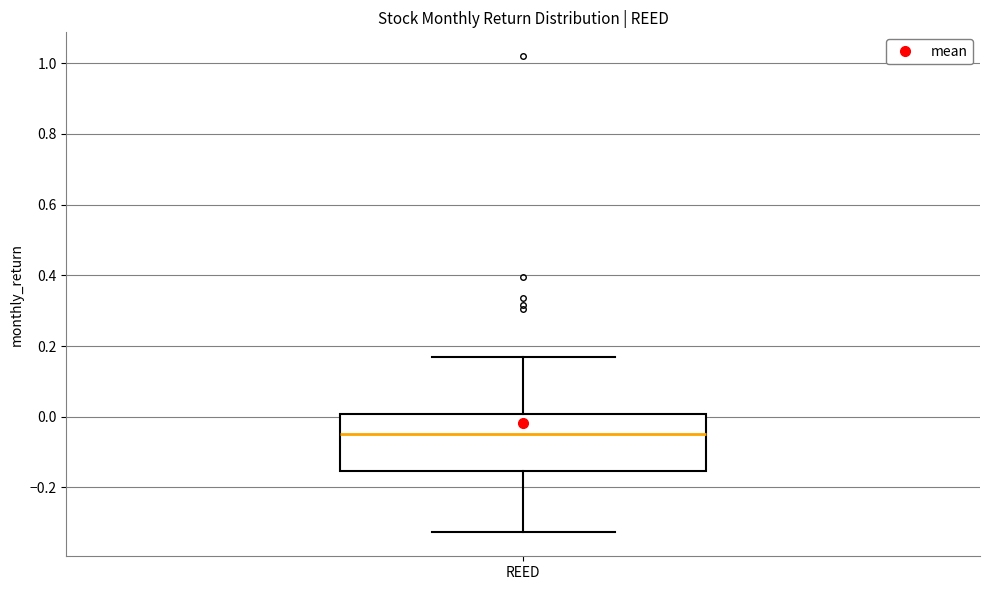

Where is the lower edge of the box for REED on the y-axis? The values are not printed on the chart, so give them approximately, as read against the axis.

-0.16